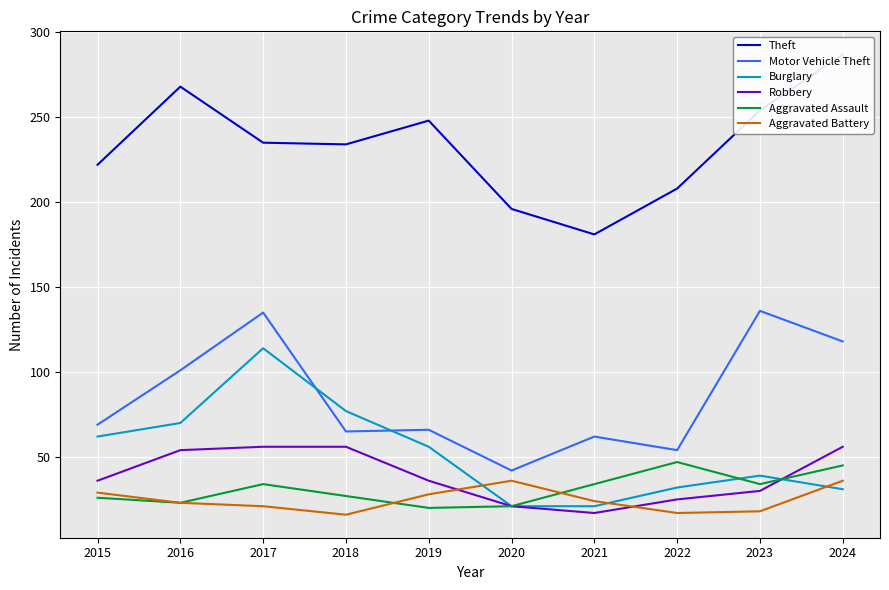

Is it true that Aggravated Battery equals 29 at 2015?

True